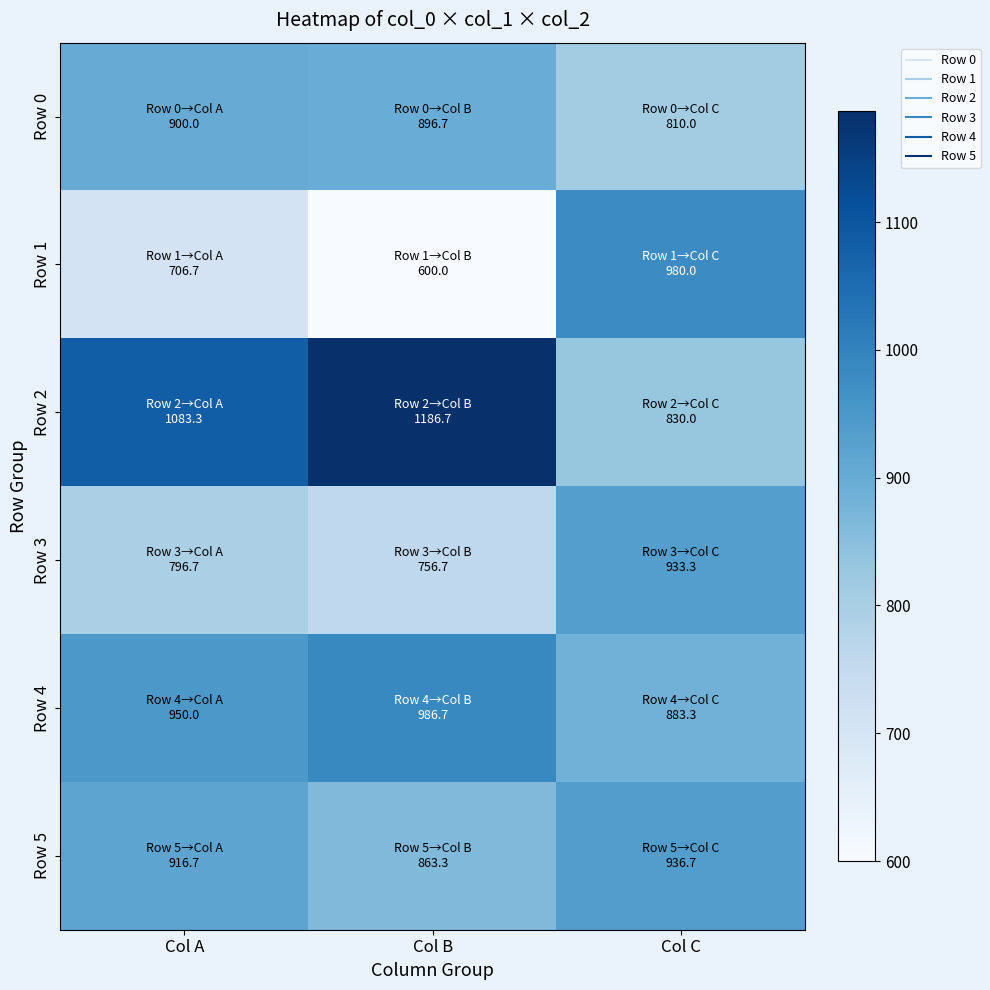

Rank the series at Col B from lowest to highest value.

Row 1, Row 3, Row 5, Row 0, Row 4, Row 2